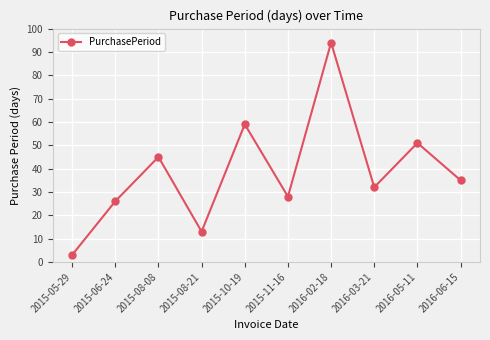

What is the average value?

39